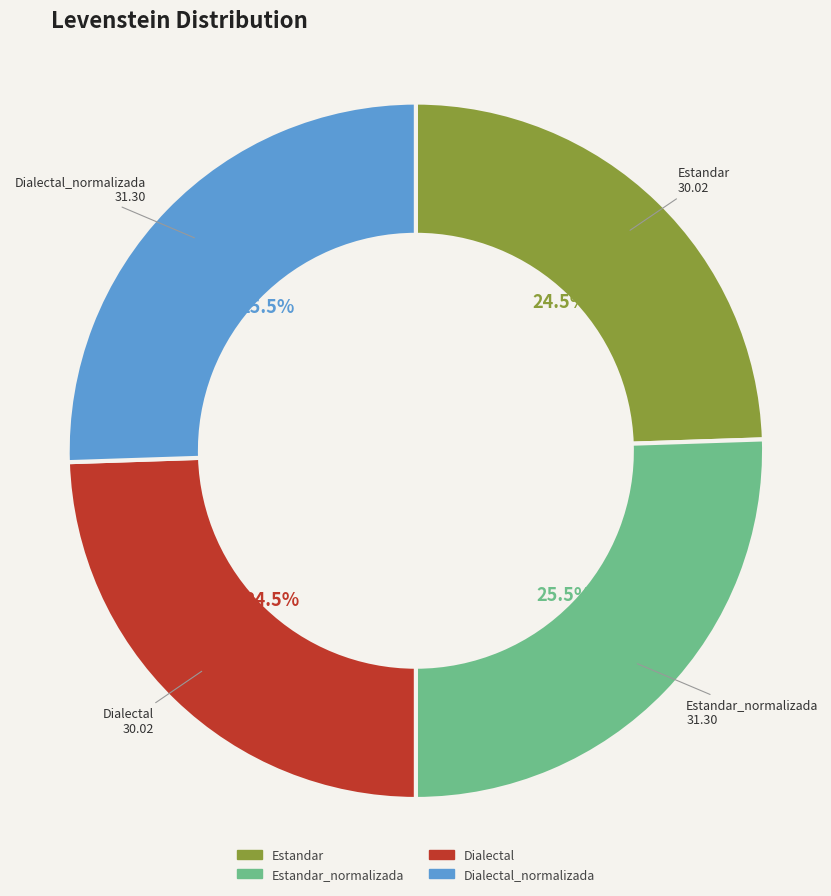

Is Estandar_normalizada the majority of the pie?

No